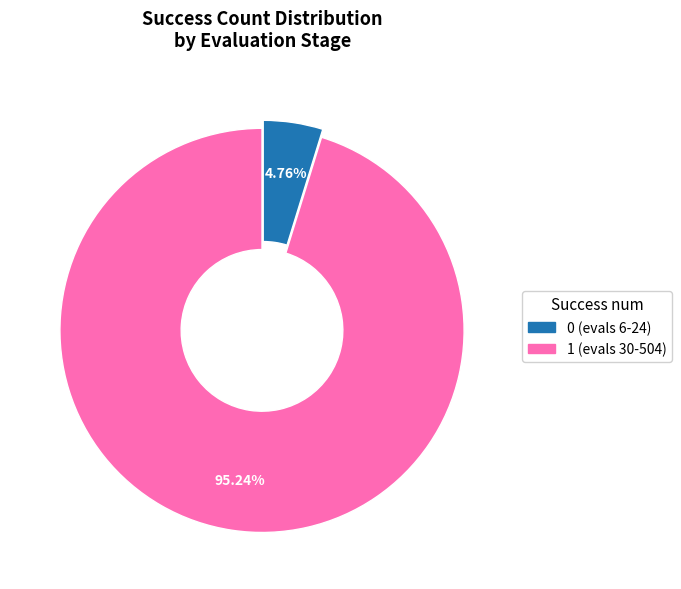

How many segments does this pie chart have?

2